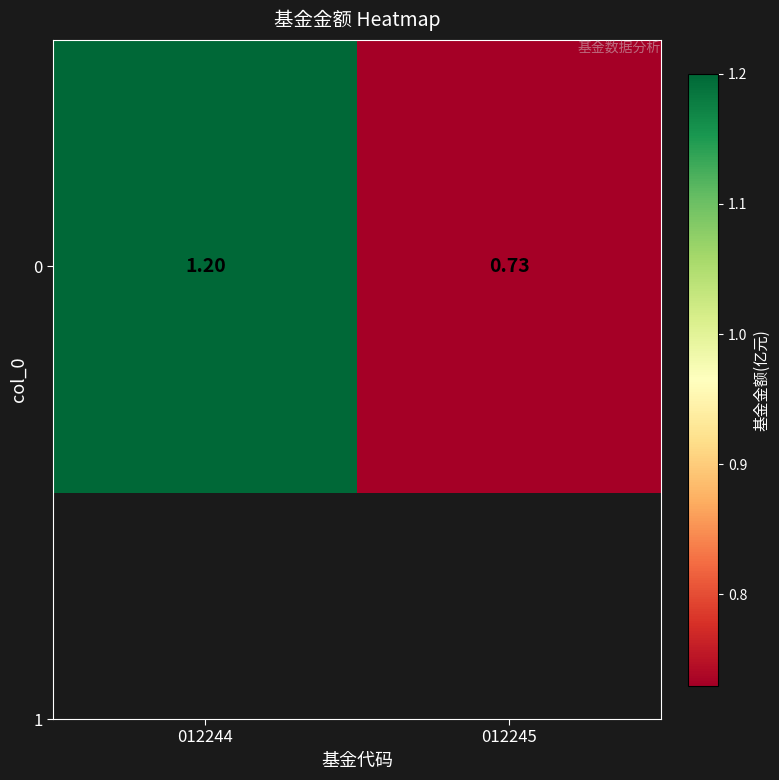

Rank the categories by value from lowest to highest.

012245, 012244